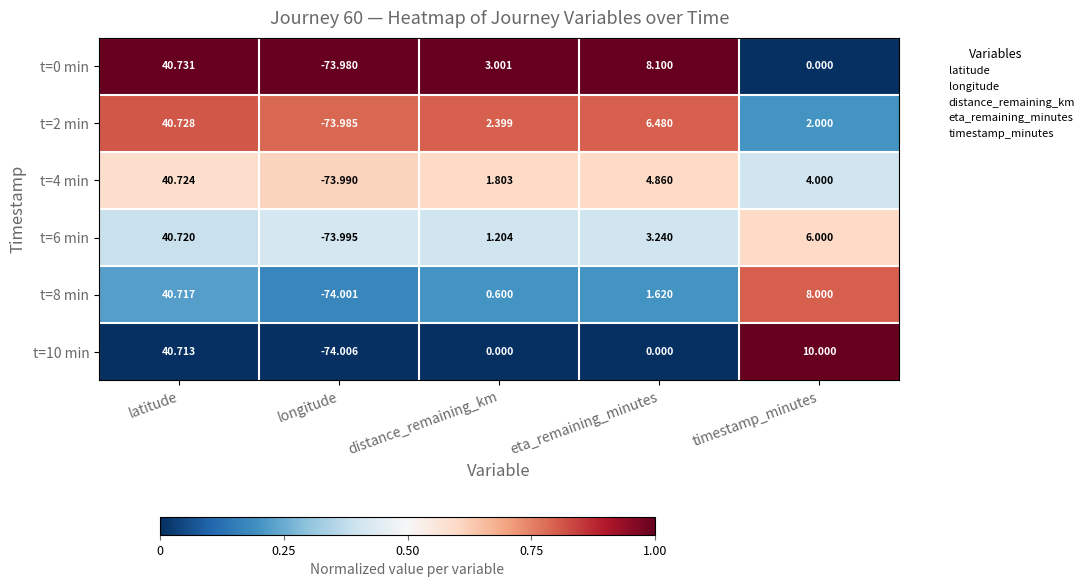

Which category has the highest value across all series?

latitude